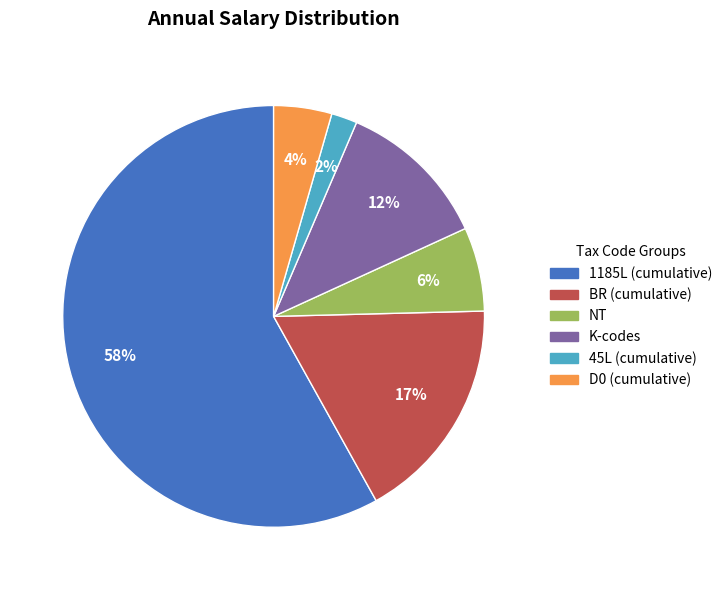

Is there a majority slice in this chart?

Yes